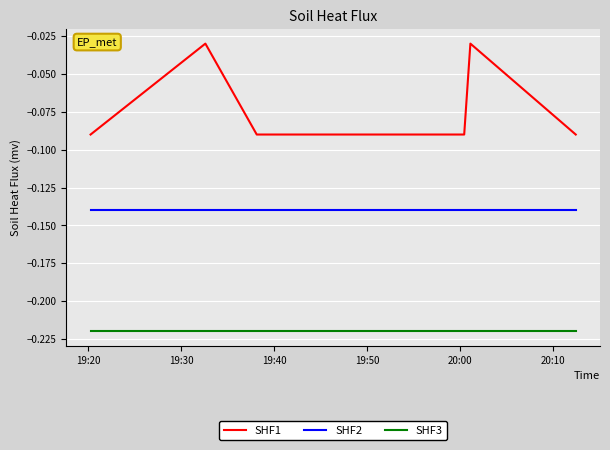

Rank the series by their maximum value, from lowest to highest.

SHF3, SHF2, SHF1